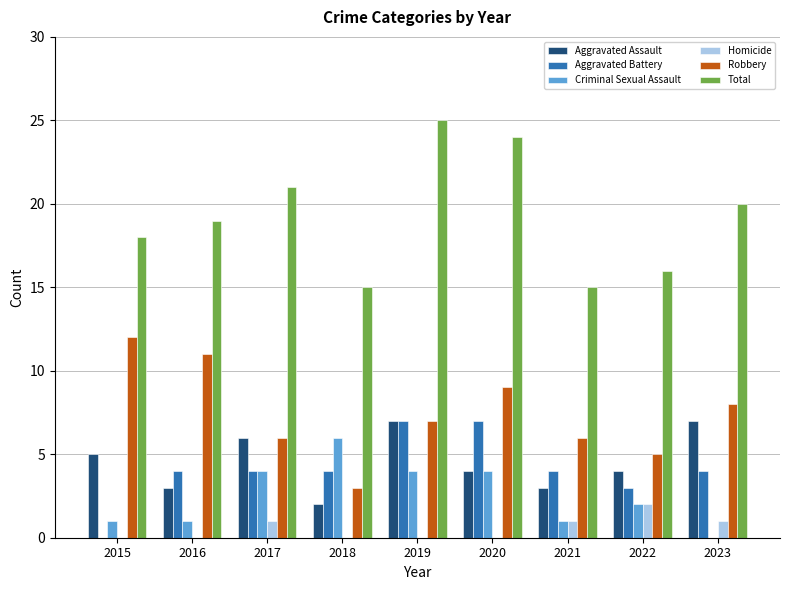

At which label is Aggravated Battery closest to 3?

2022